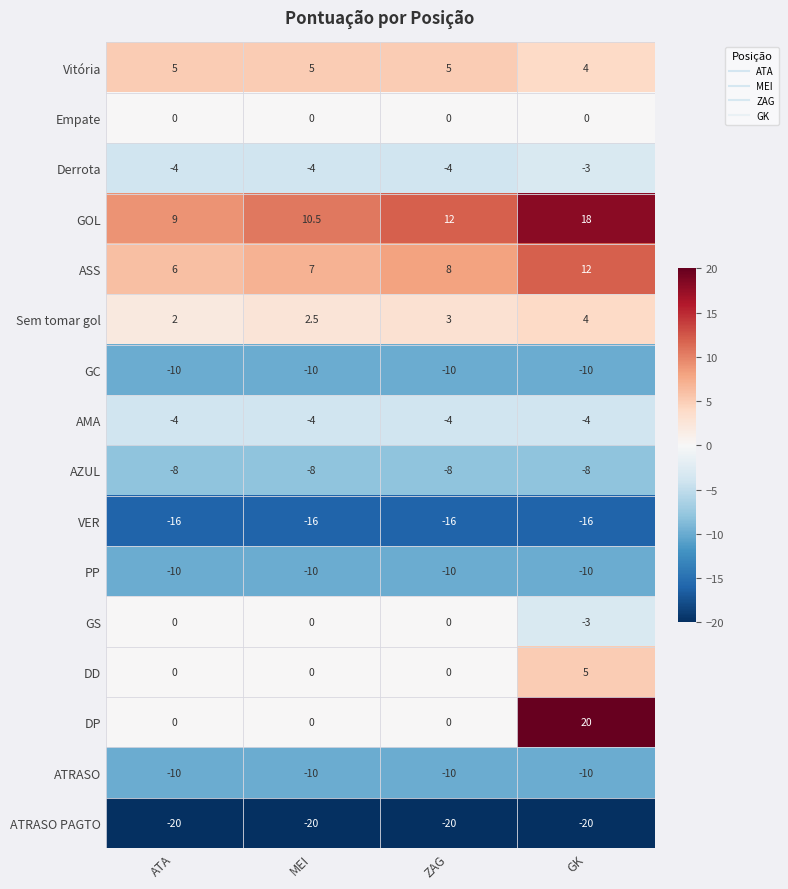

What is the highest value of the DD series?

5.0